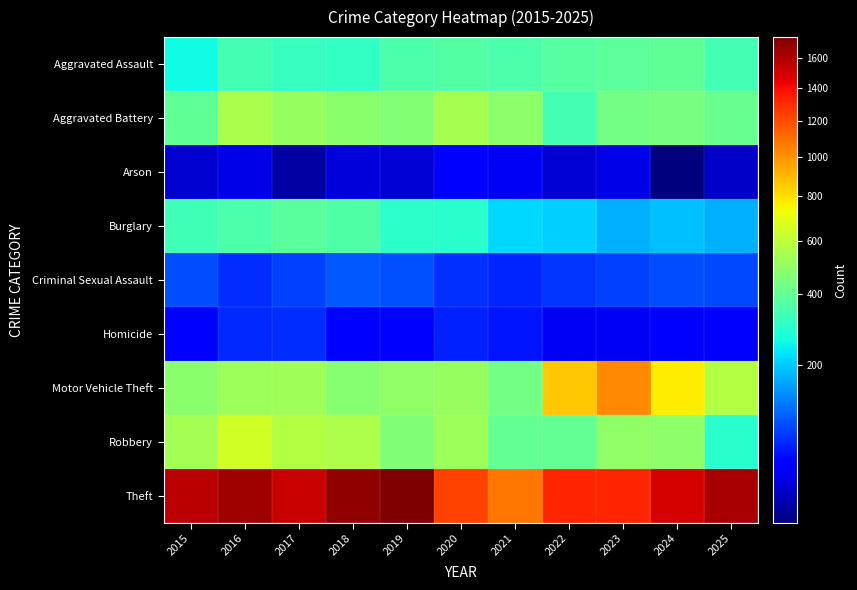

Reading left to right, list all the values displayed in this chart.

Aggravated Assault: 2015=256	2016=337	2017=317	2018=314	2019=356	2020=369	2021=359	2022=377	2023=386	2024=396	2025=337
Aggravated Battery: 2015=393	2016=555	2017=507	2018=479	2019=470	2020=543	2021=485	2022=341	2023=433	2024=437	2025=405
Arson: 2015=27	2016=32	2017=20	2018=29	2019=28	2020=43	2021=36	2022=28	2023=32	2024=18	2025=25
Burglary: 2015=332	2016=358	2017=379	2018=364	2019=302	2020=297	2021=217	2022=204	2023=171	2024=188	2025=173
Criminal Sexual Assault: 2015=88	2016=68	2017=79	2018=97	2019=92	2020=71	2021=64	2022=72	2023=80	2024=87	2025=86
Homicide: 2015=39	2016=65	2017=67	2018=46	2019=43	2020=61	2021=56	2022=37	2023=36	2024=43	2025=40
Motor Vehicle Theft: 2015=479	2016=527	2017=534	2018=477	2019=497	2020=512	2021=434	2022=857	2023=1022	2024=765	2025=577
Robbery: 2015=537	2016=648	2017=576	2018=558	2019=457	2020=521	2021=402	2022=398	2023=495	2024=490	2025=296
Theft: 2015=1569	2016=1651	2017=1525	2018=1687	2019=1745	2020=1231	2021=1073	2022=1321	2023=1320	2024=1490	2025=1618